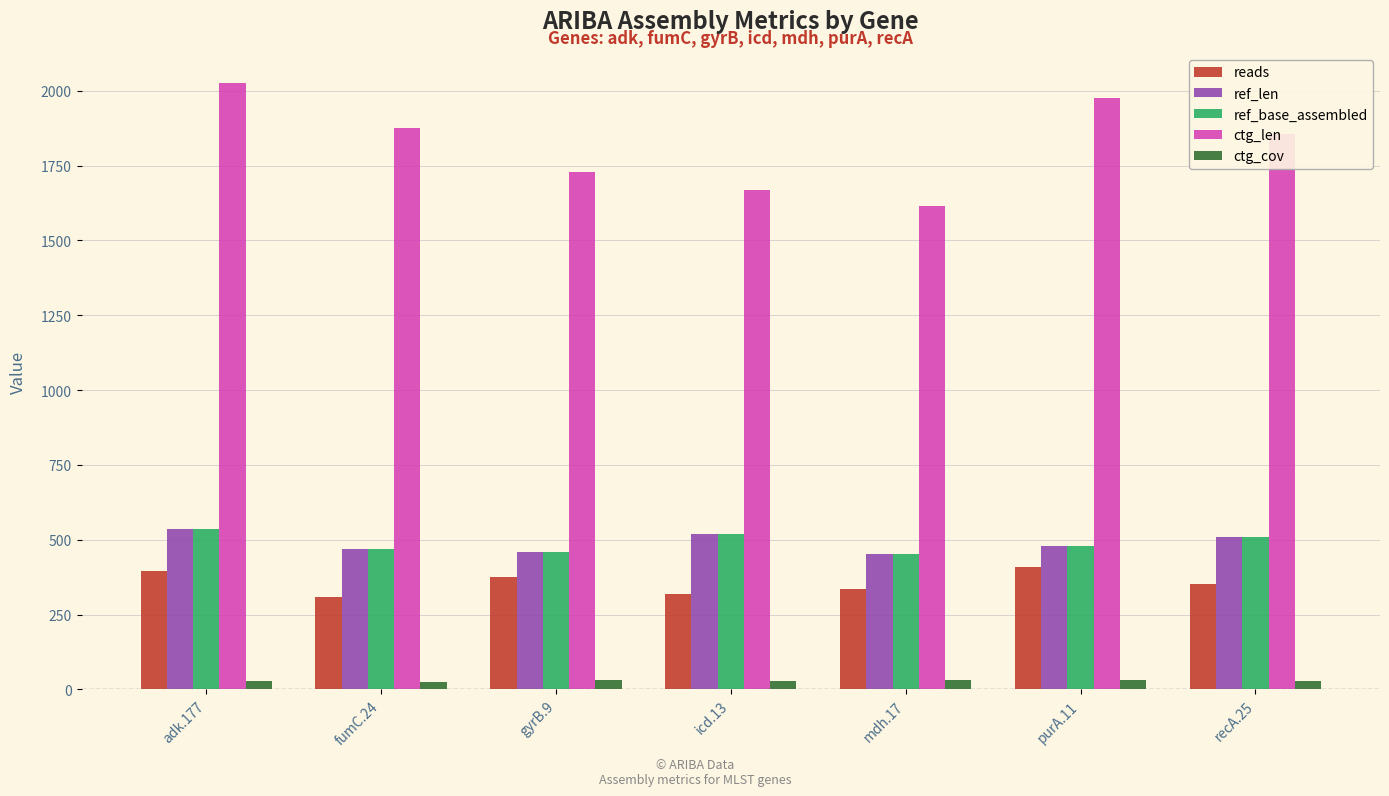

What are all the series names shown in the legend?

reads, ref_len, ref_base_assembled, ctg_len, ctg_cov